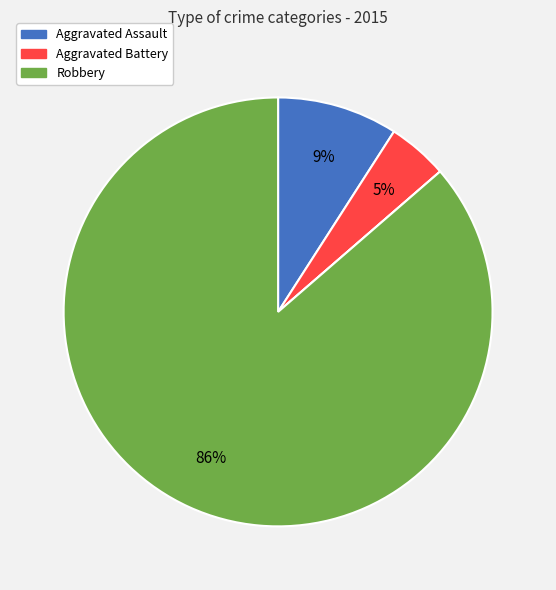

To the nearest percent, what is the difference between the largest and smallest slice percentages?

86%